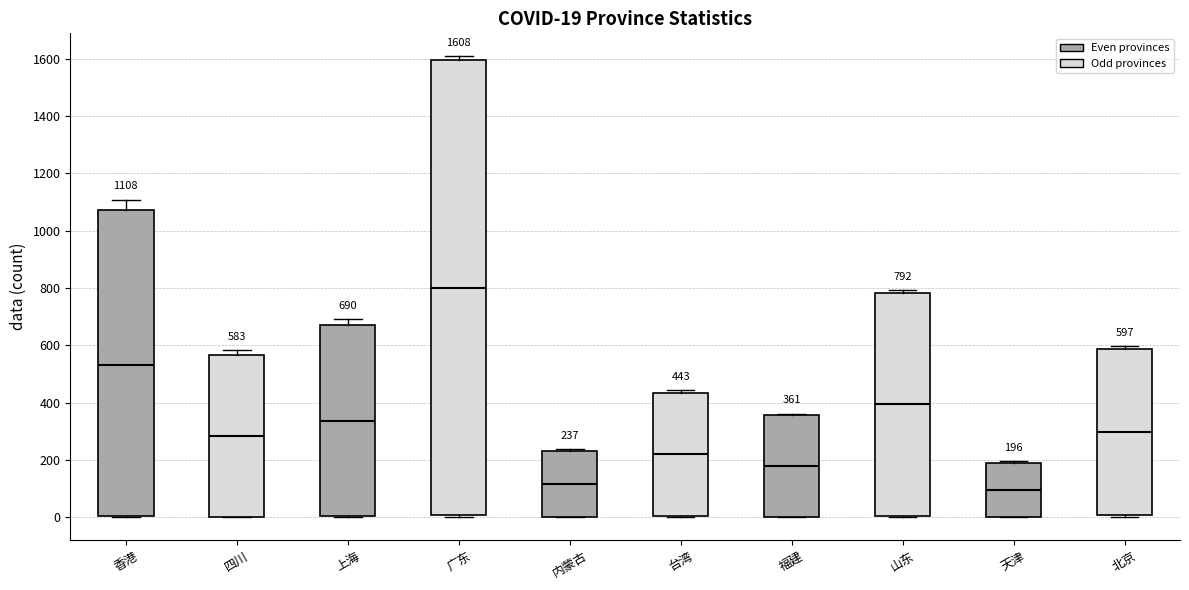

Comparing the boxes themselves (not the whiskers), which one is the tallest?

广东